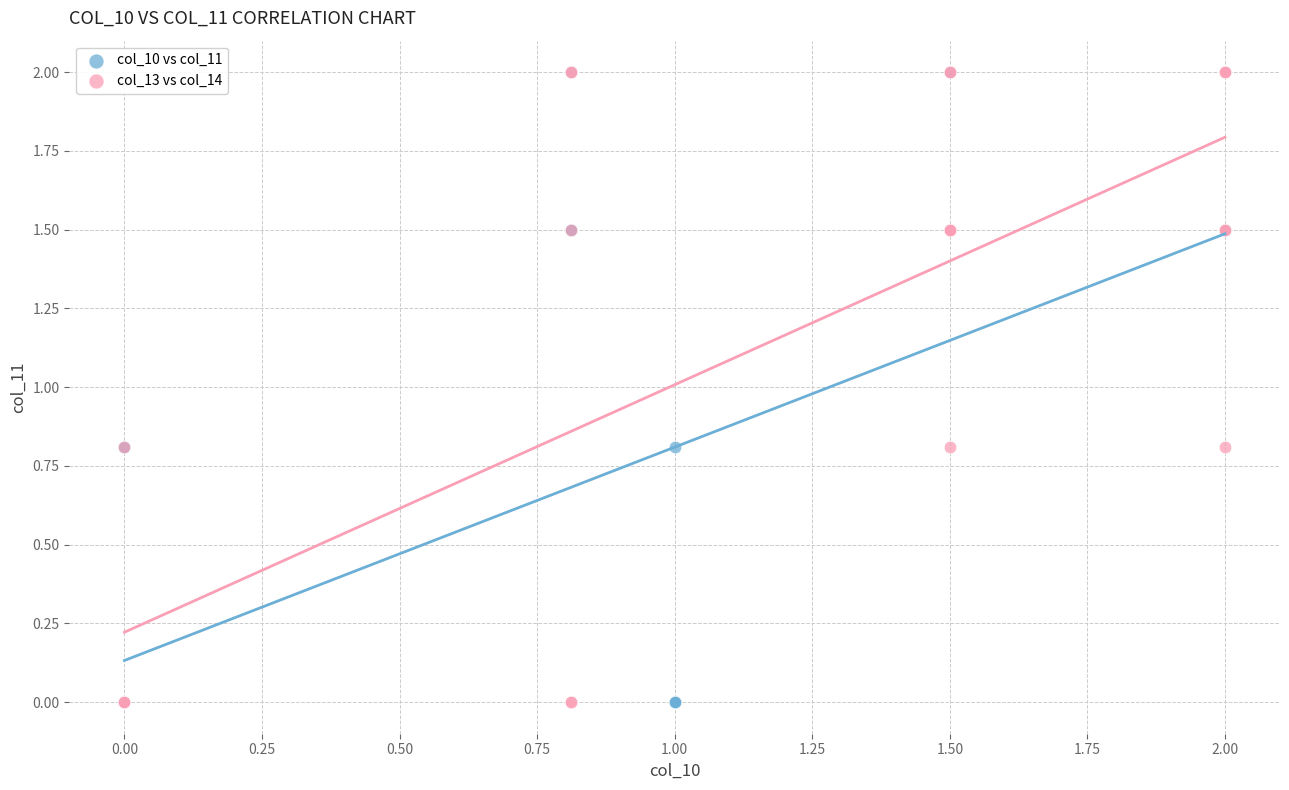

What are all the series names shown in the legend?

col_10 vs col_11, col_13 vs col_14